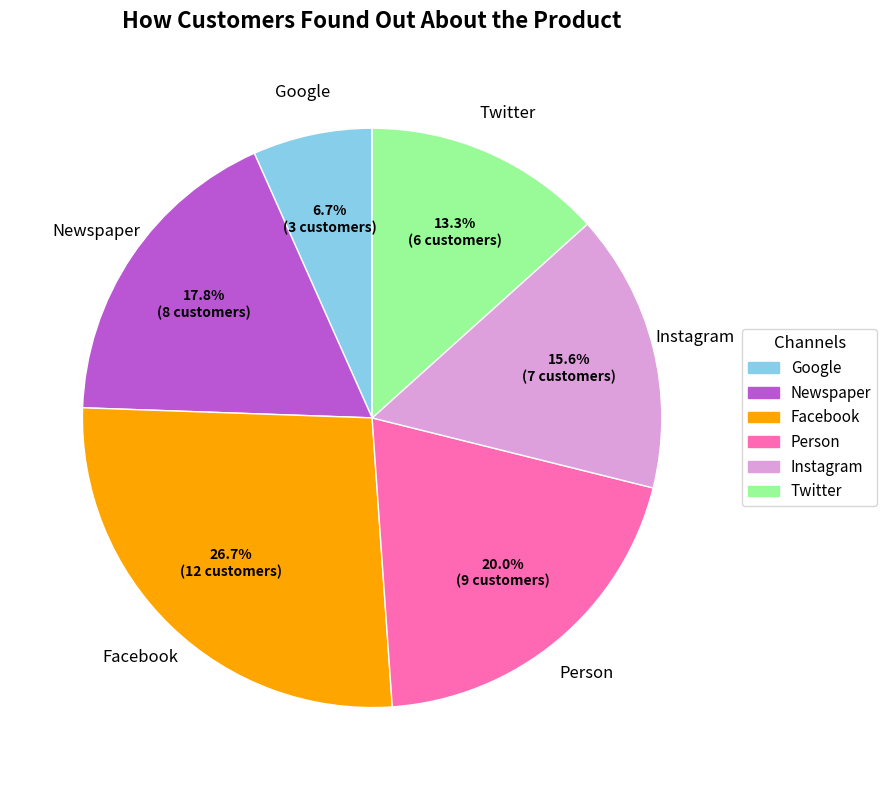

Is there any slice that represents more than half of the pie?

No